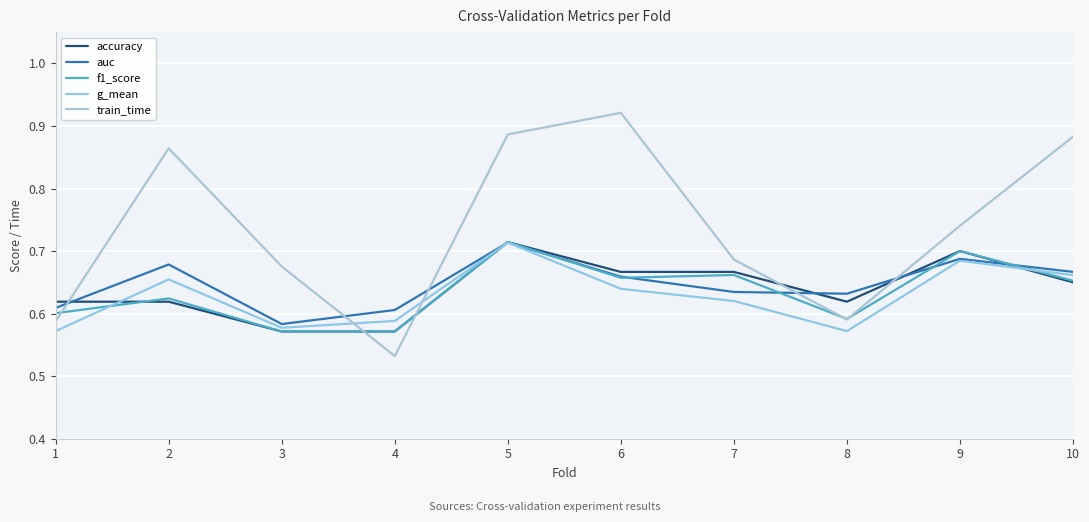

True or false: train_time has more than 0 interior local peaks.

True